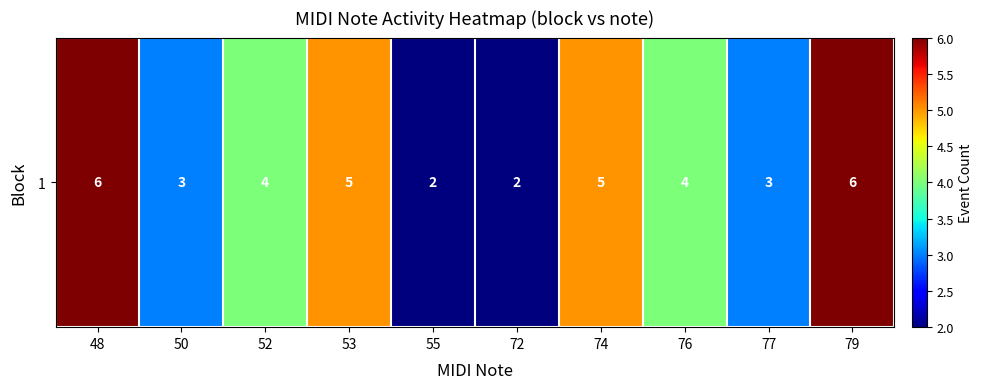

What is the difference between the second highest and second lowest values?

4